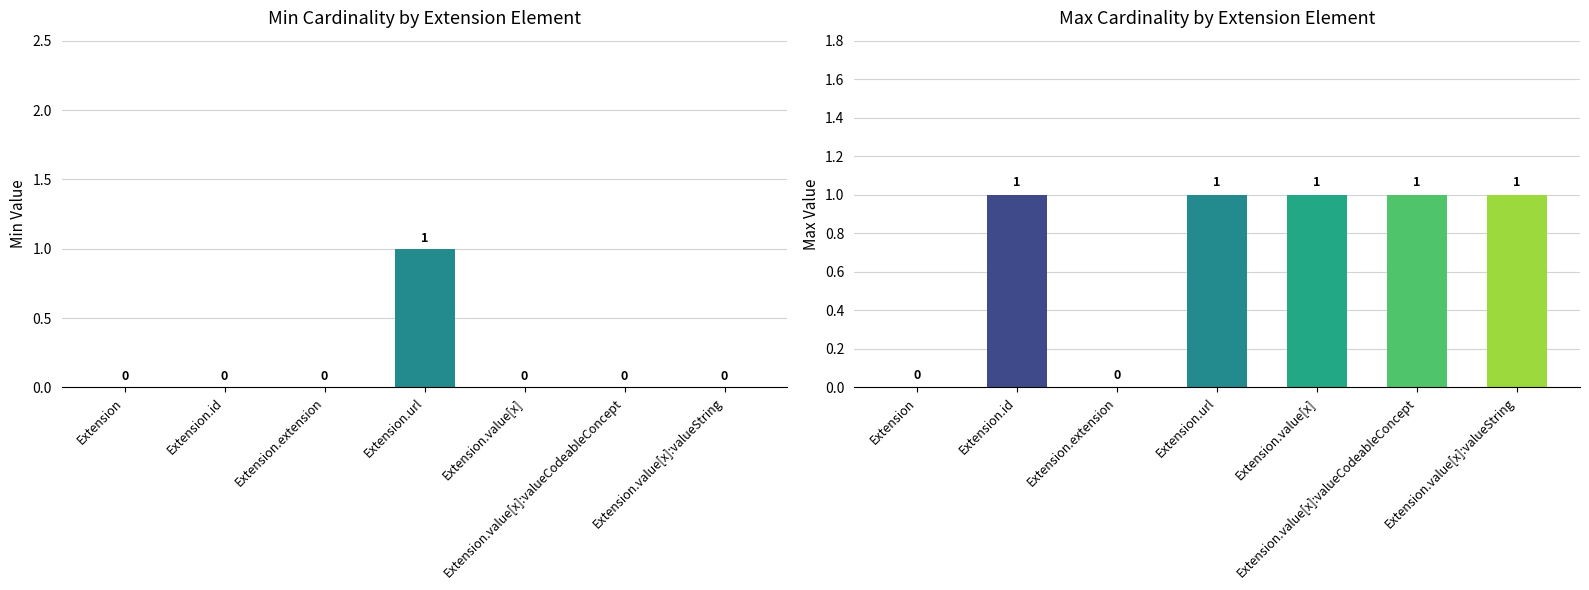

List the series in order of their peak value, lowest first.

Min, Max